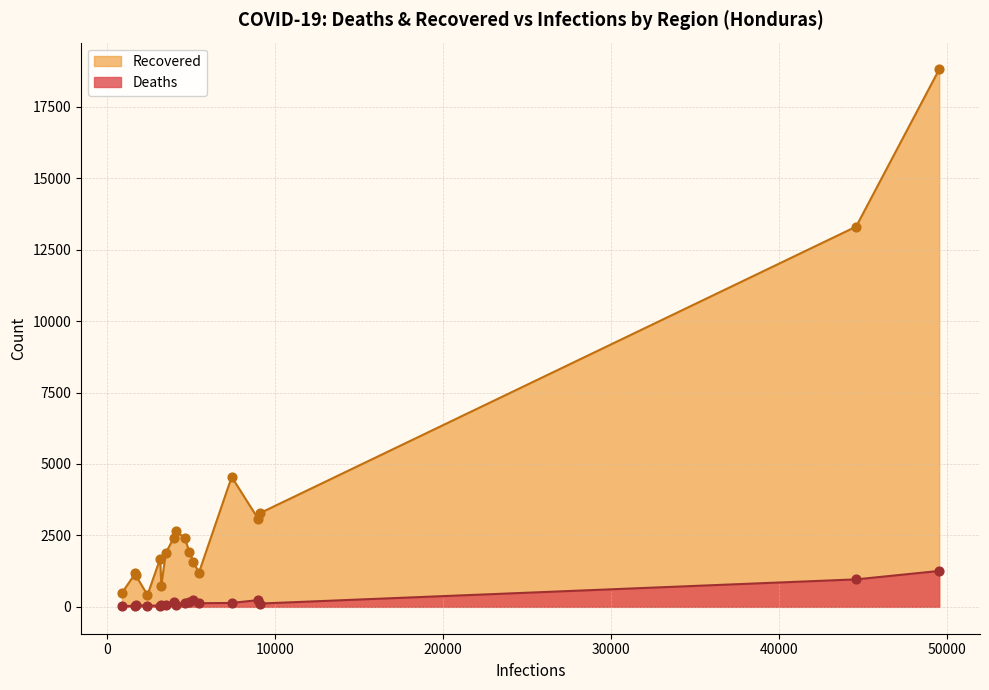

Which series has the largest total across all categories?

Recovered